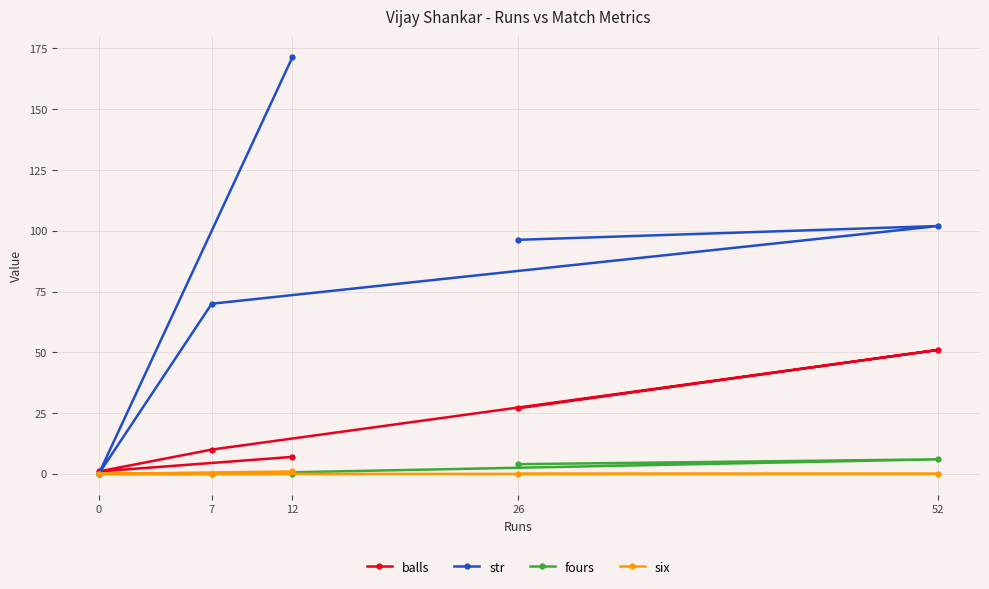

Count the six values in the range 0 to 1.

5